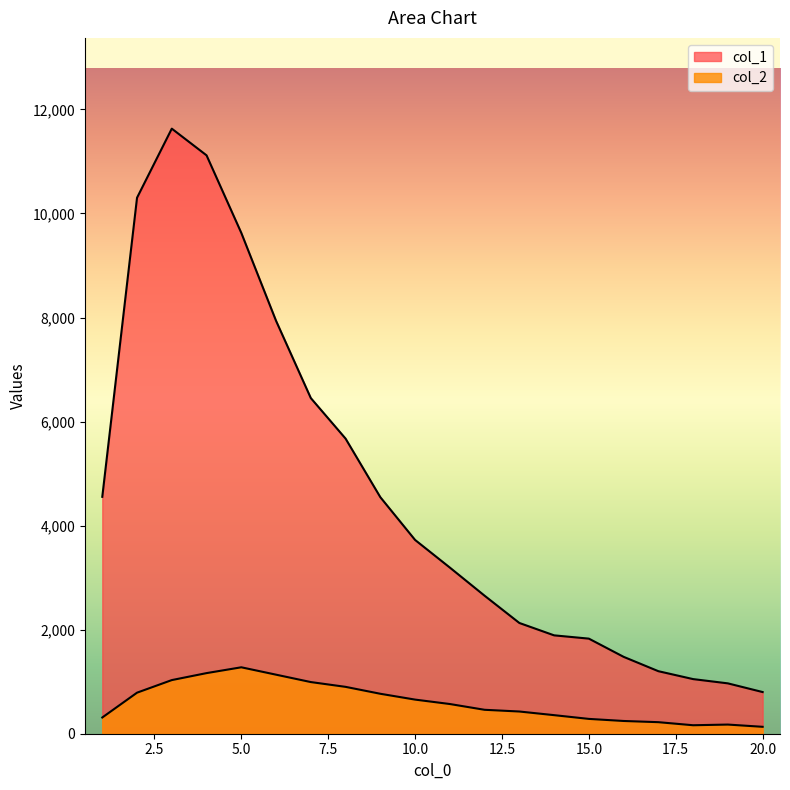

True or false: col_2 and col_1 cross at least once.

False